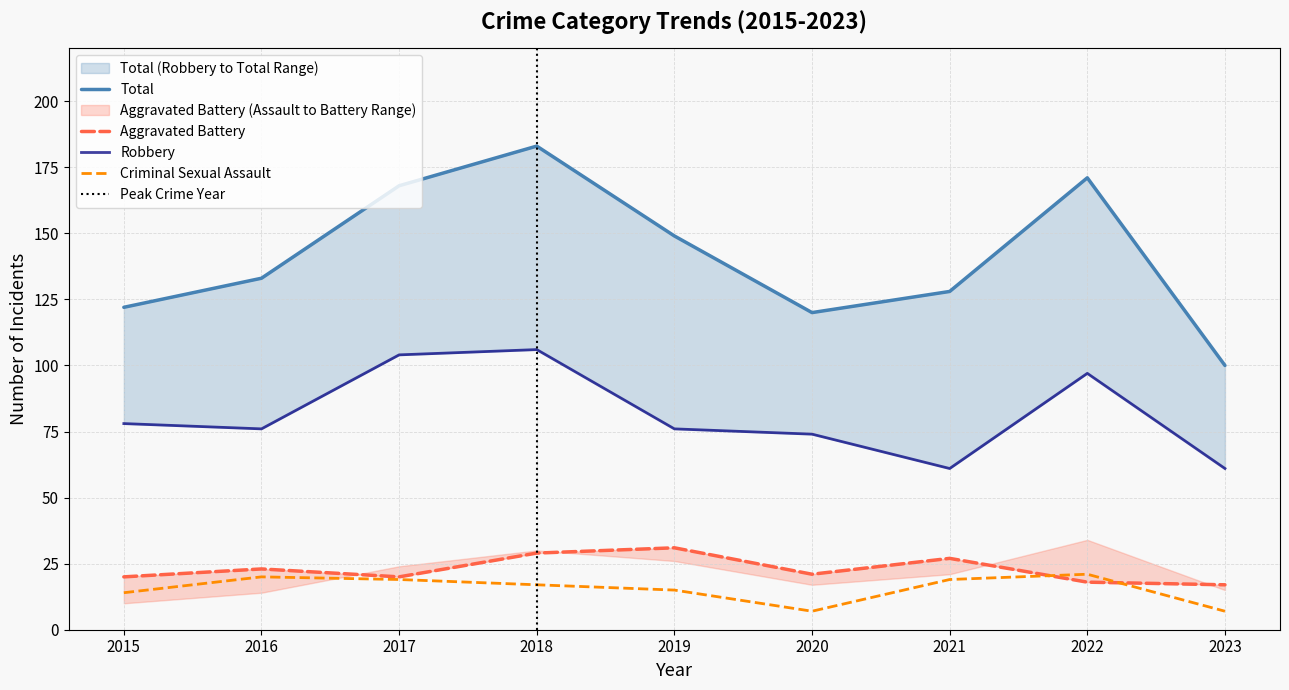

At which label does Criminal Sexual Assault first exceed 17?

2016